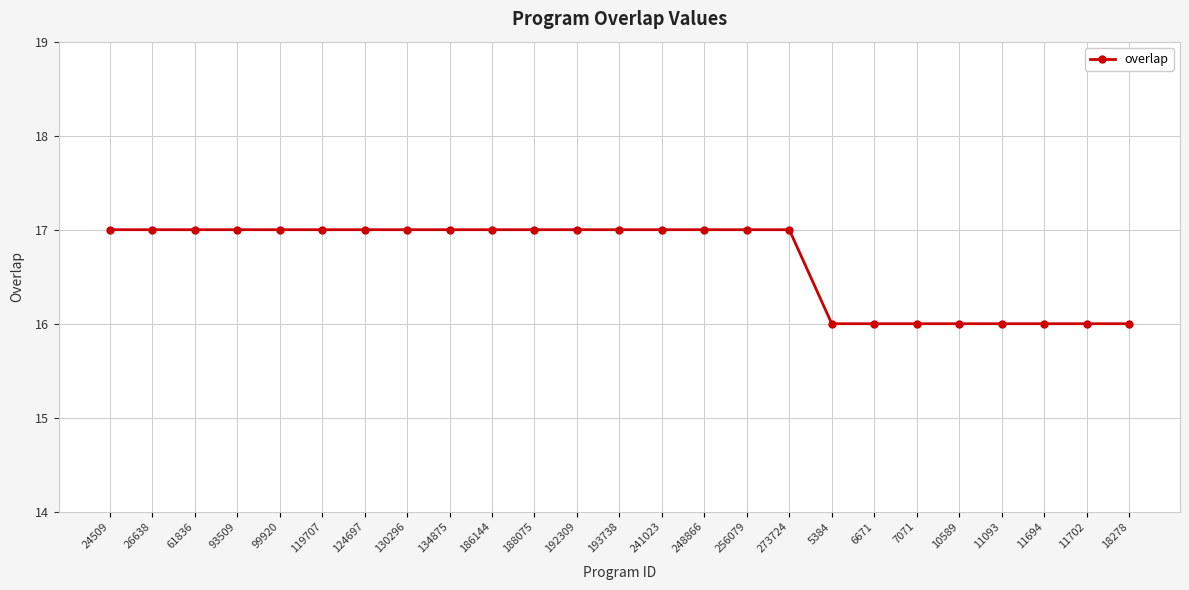

What is the label of the 3rd point from the right?

11694